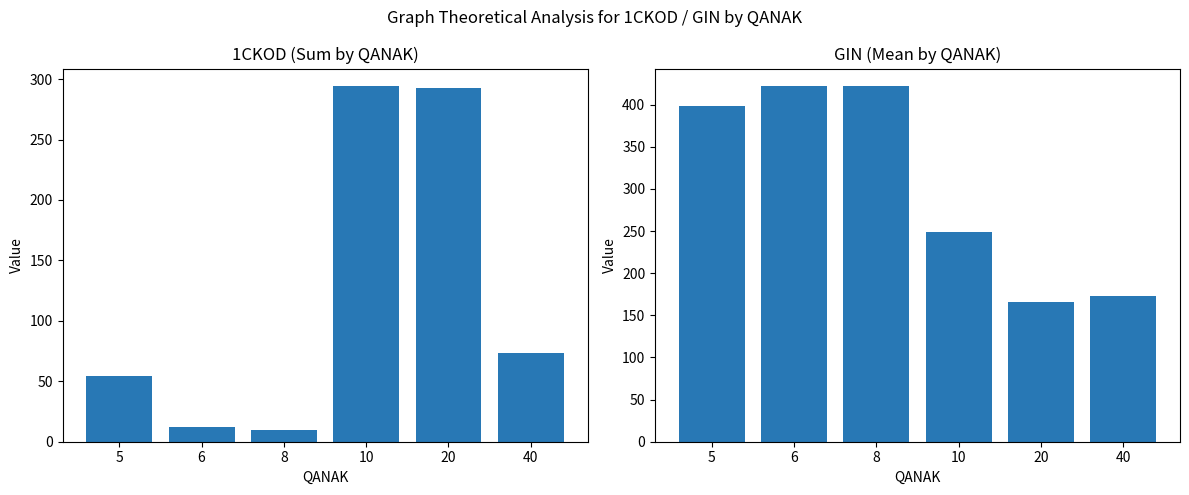

Are the bars grouped side by side (vs. stacked)?

Yes